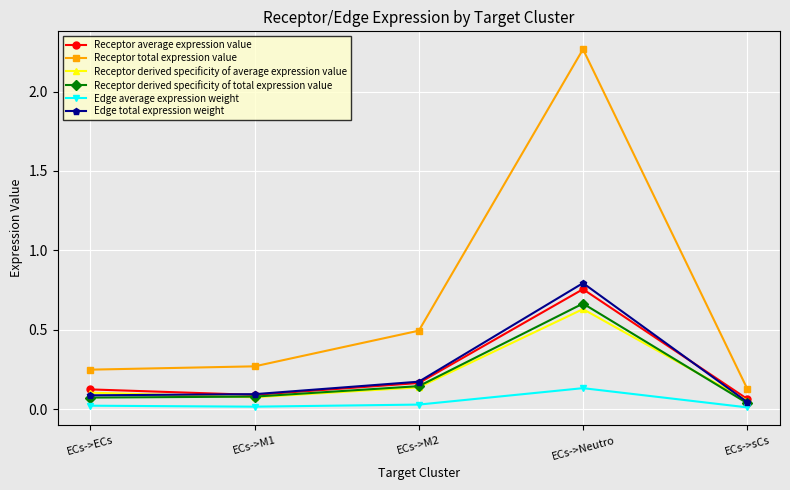

Where is the first local maximum for Edge total expression weight?

ECs->Neutro